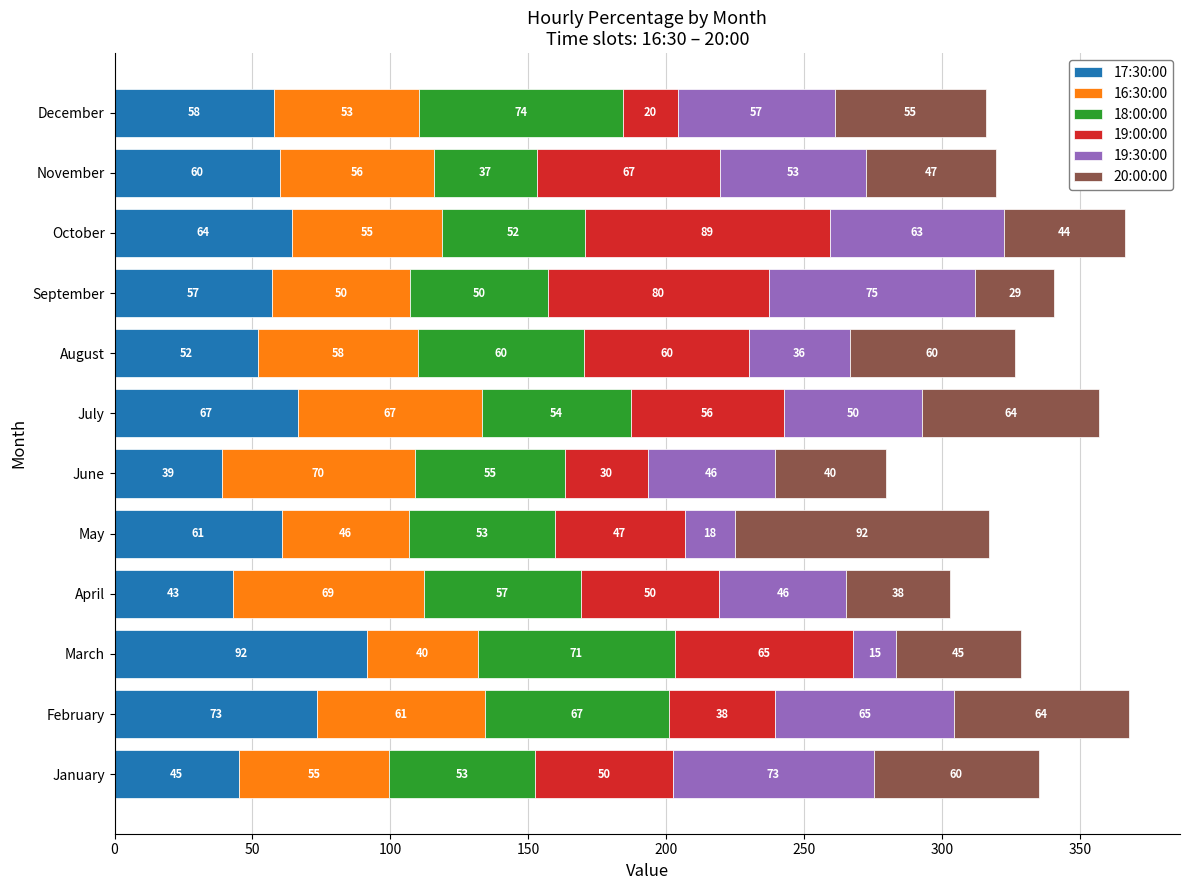

List the labels in order of 17:30:00 value, largest first.

March, February, July, October, May, November, December, September, August, January, April, June